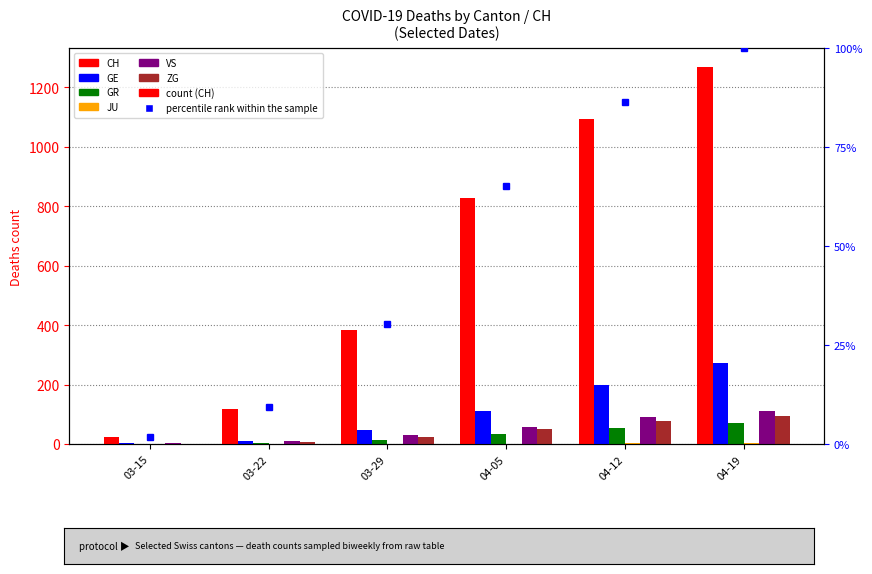

Are the bars grouped side by side (vs. stacked)?

Yes